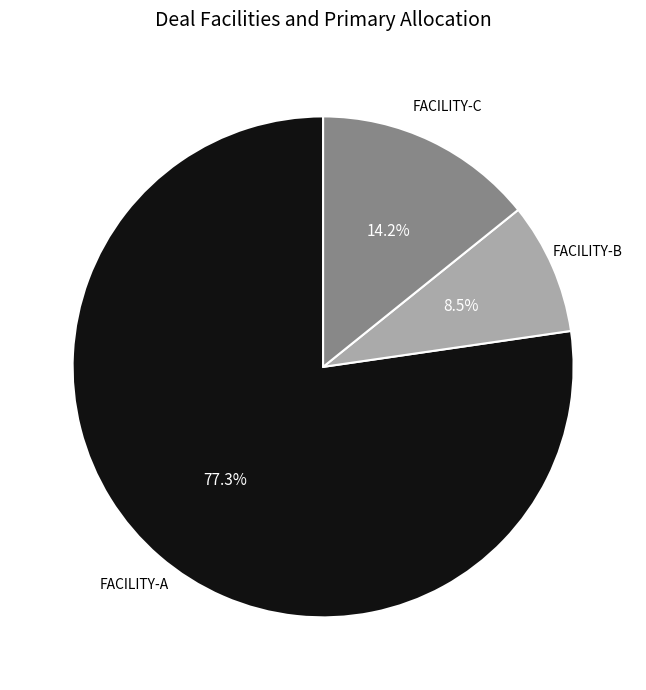

Rank the categories by value from highest to lowest.

FACILITY-A, FACILITY-C, FACILITY-B